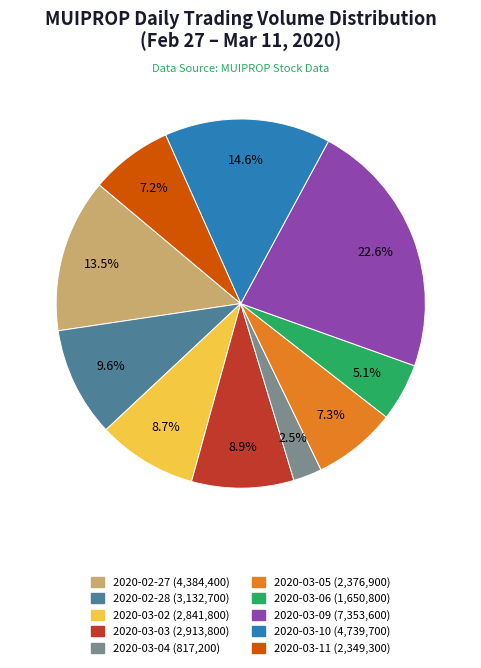

The 2020-02-28 slice represents 10% of the pie. True or false?

True